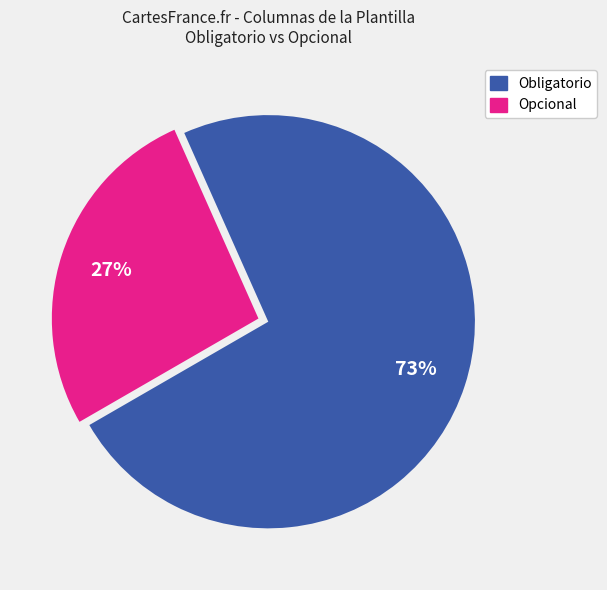

Which has a higher value, Obligatorio or Opcional?

Obligatorio